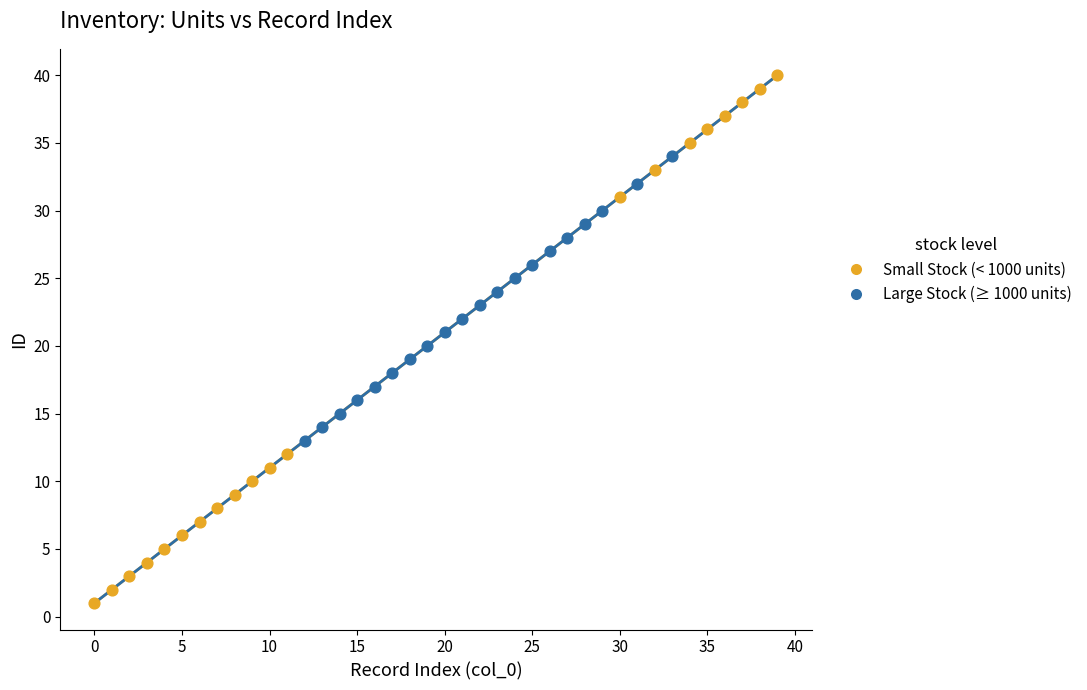

Which series reaches the maximum Y coordinate?

Small Stock (< 1000 units)